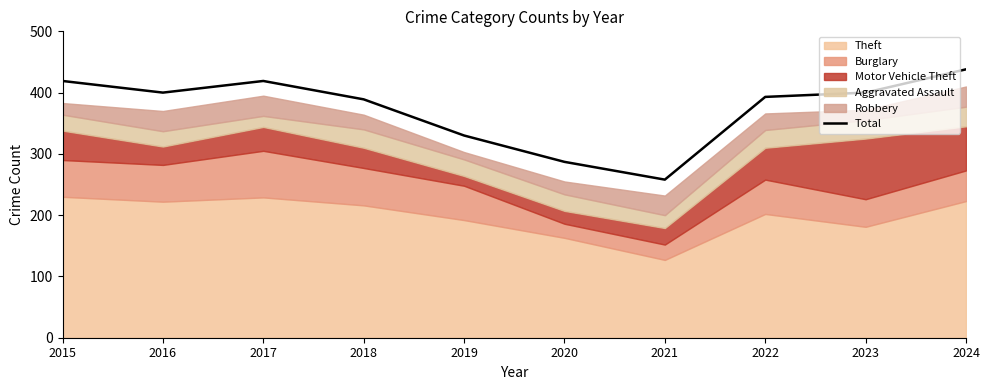

Which category has the highest value across all series?

2024